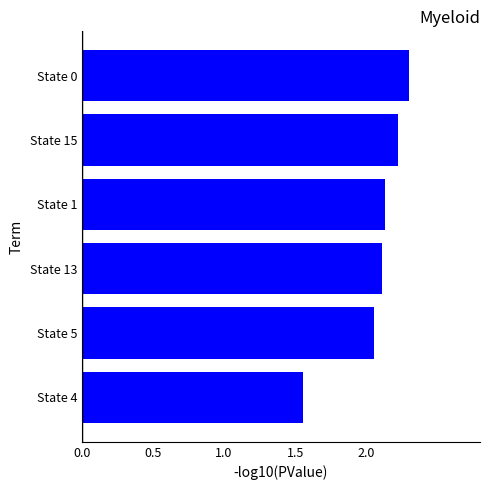

True or false: the data shows 2.1 at State 1.

True